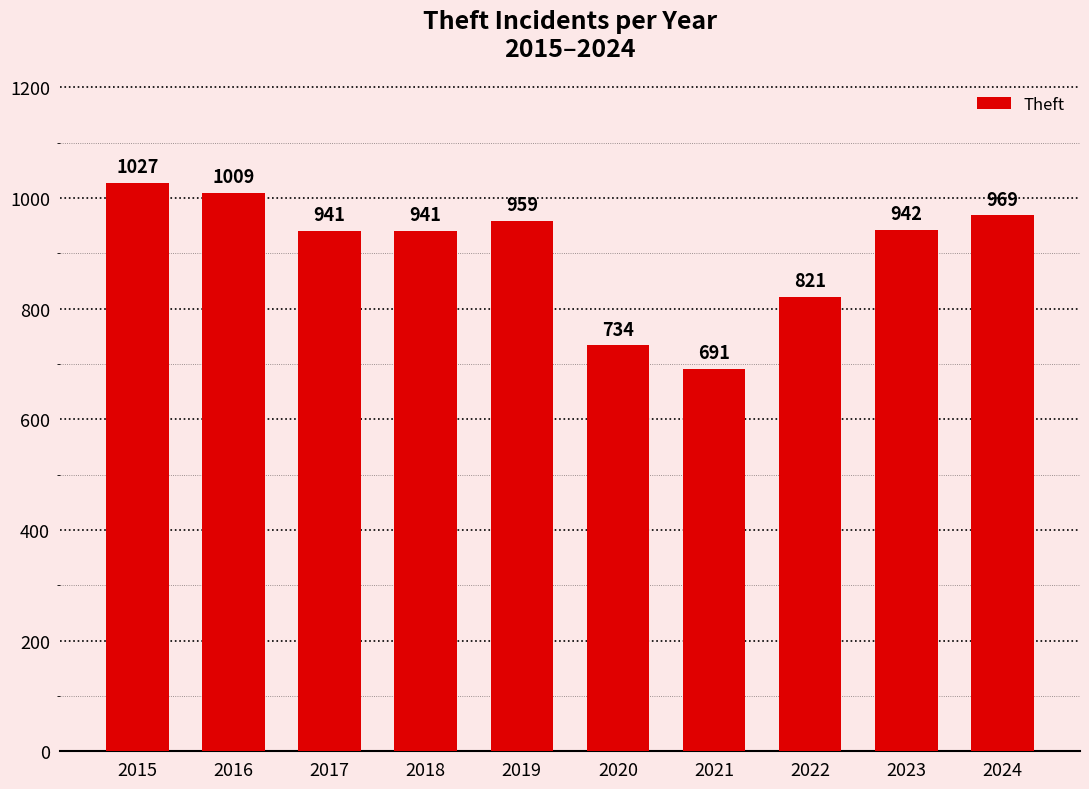

Which label corresponds to the largest value in the chart?

2015